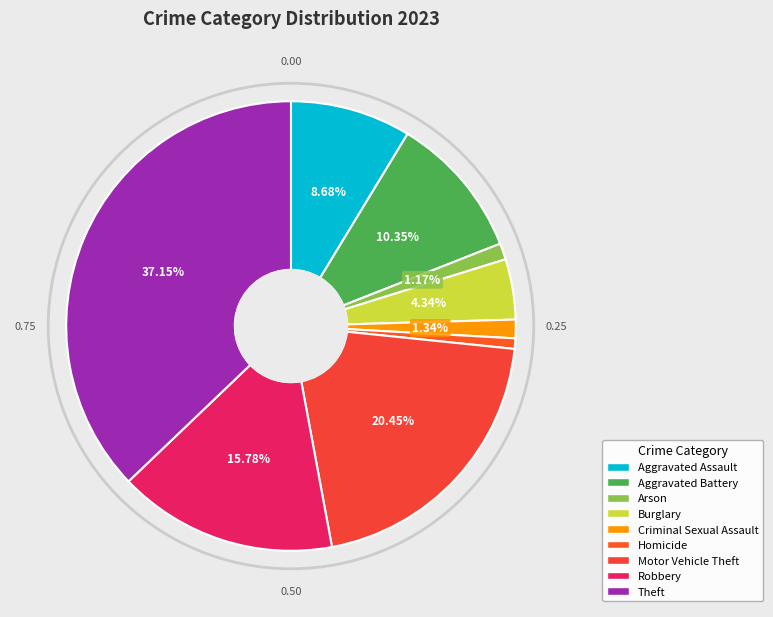

What percentage is the Robbery slice, to the nearest percent?

16%